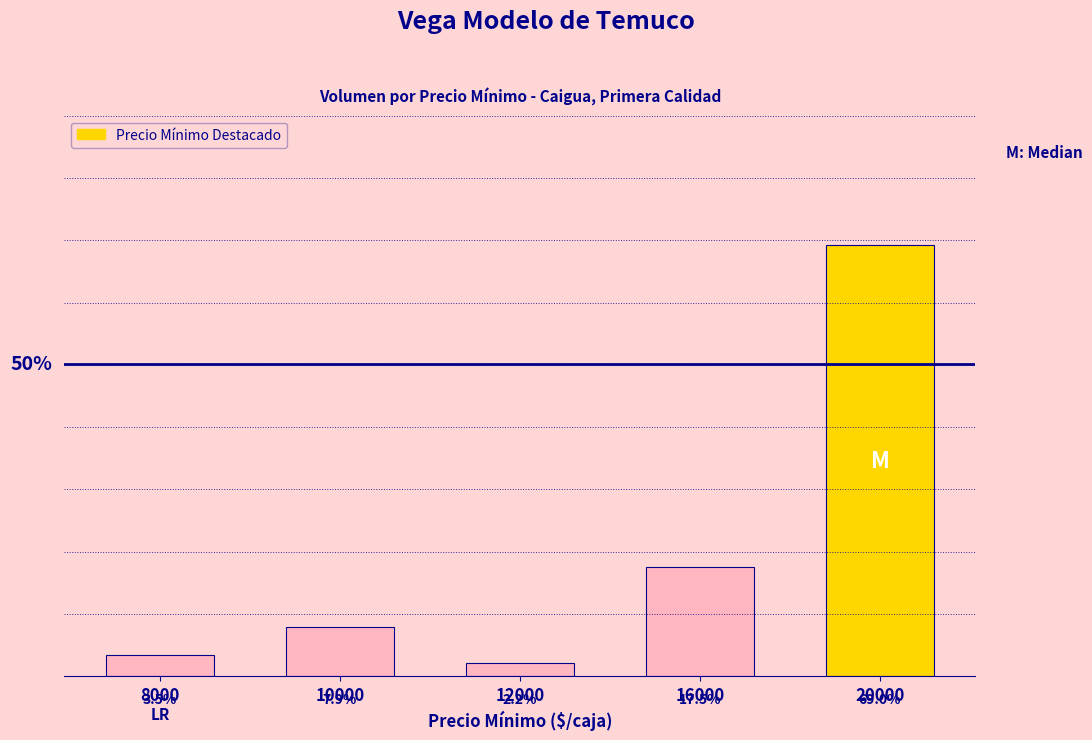

Is it true that the value at 16000 is 200?

True